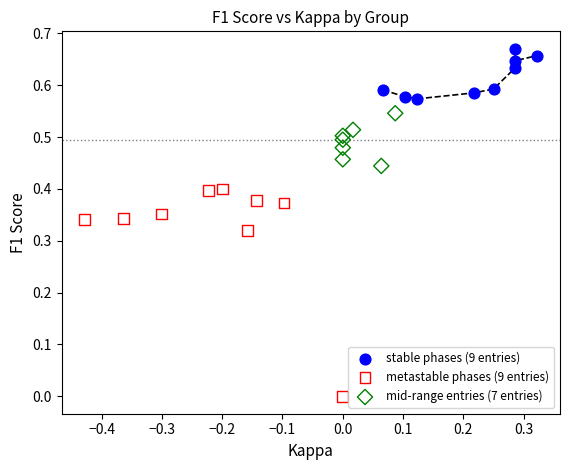

Which series reaches the minimum Y coordinate?

metastable phases (9 entries)